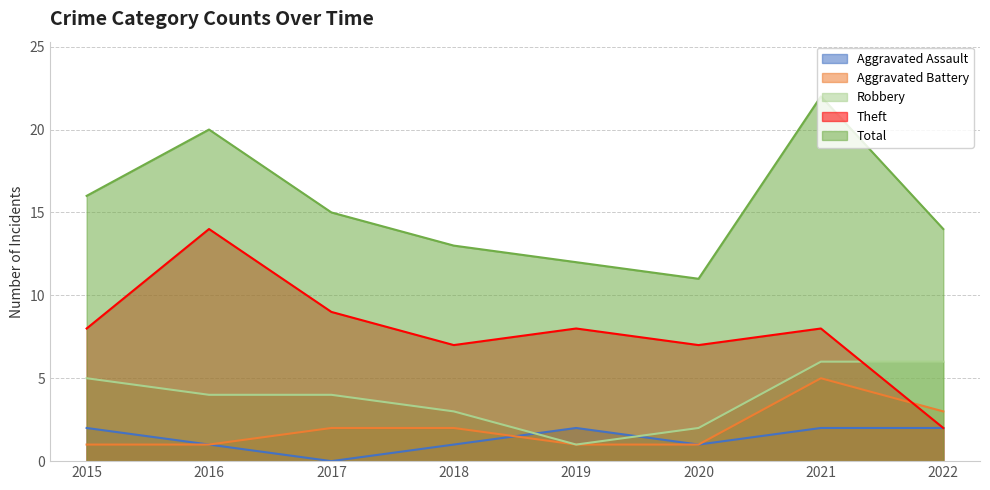

True or false: Theft has a value of 11 at 2020.

False